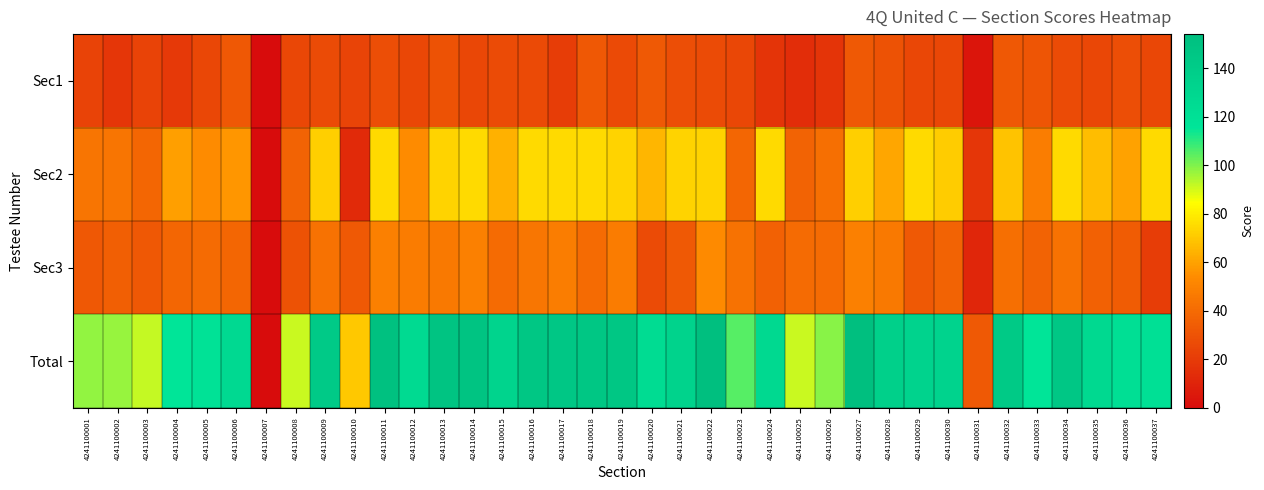

Which series has the largest total across all categories?

Total